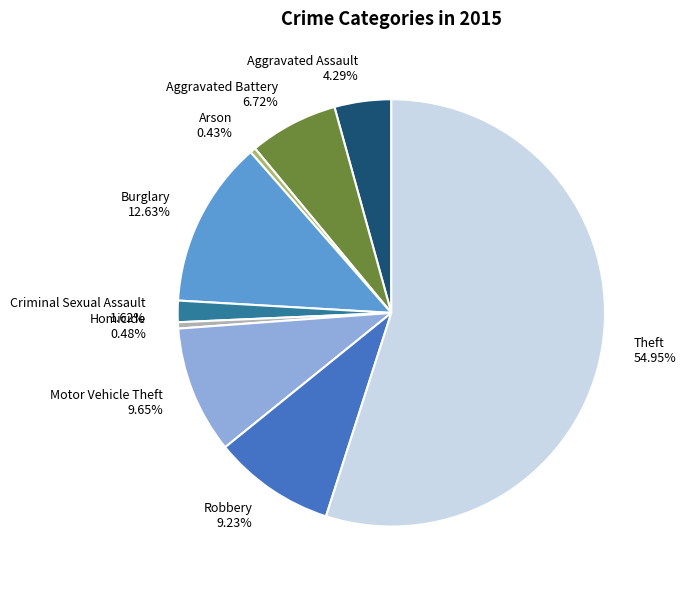

To the nearest percent, what is the average slice percentage?

11%